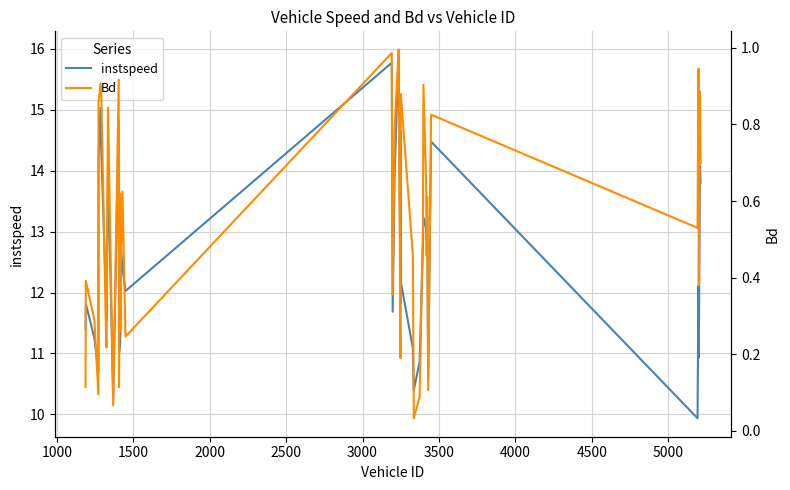

True or false: instspeed and Bd cross at least once.

False